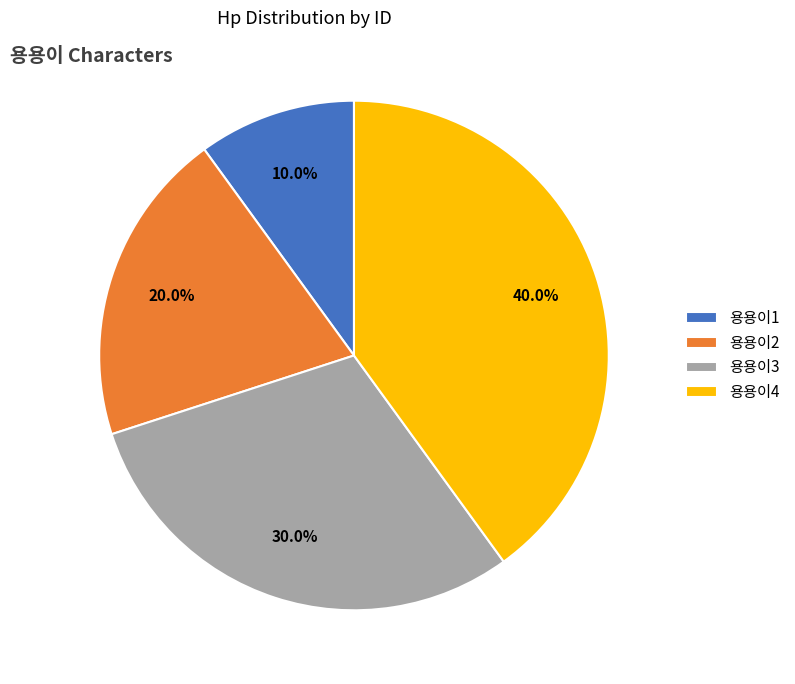

Rank the categories by value from highest to lowest.

용용이4, 용용이3, 용용이2, 용용이1